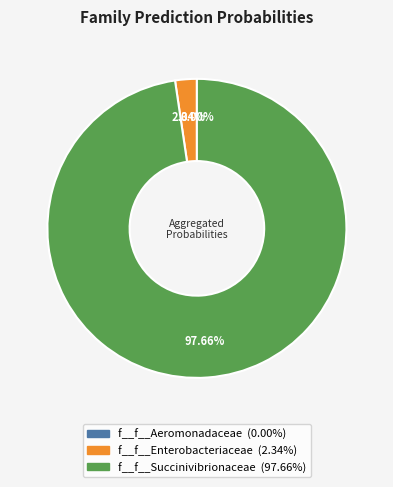

Count the number of slices in the pie.

2